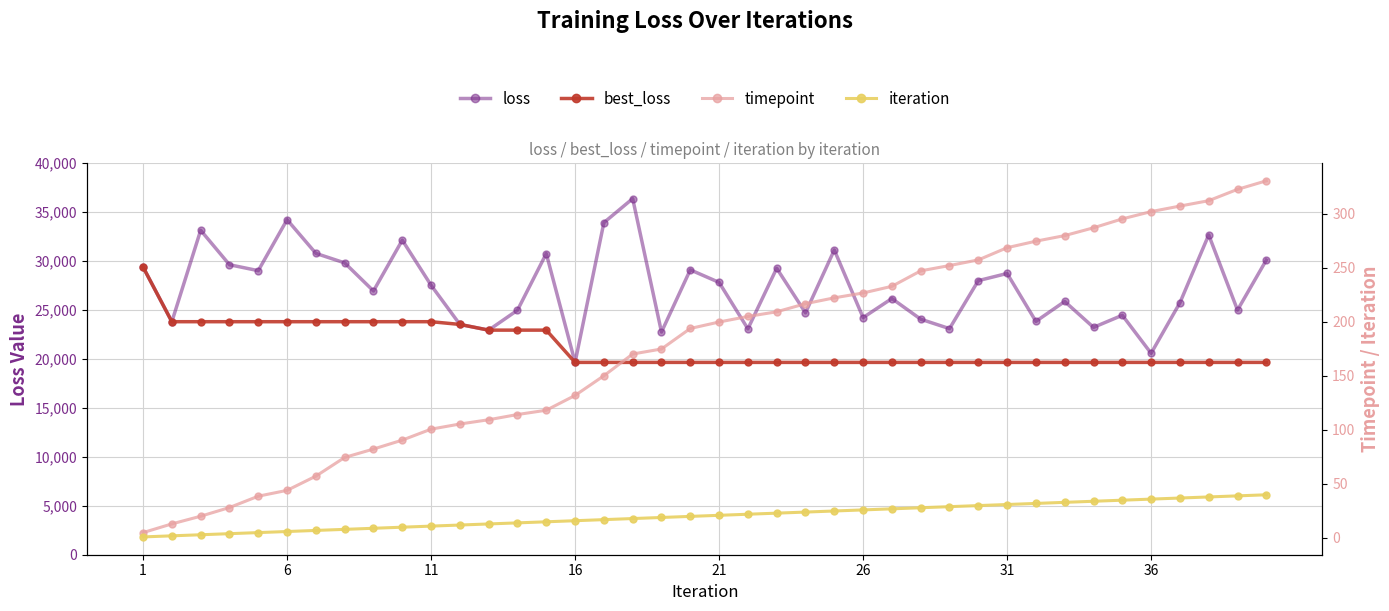

What is the highest value of the loss series?

36381.6